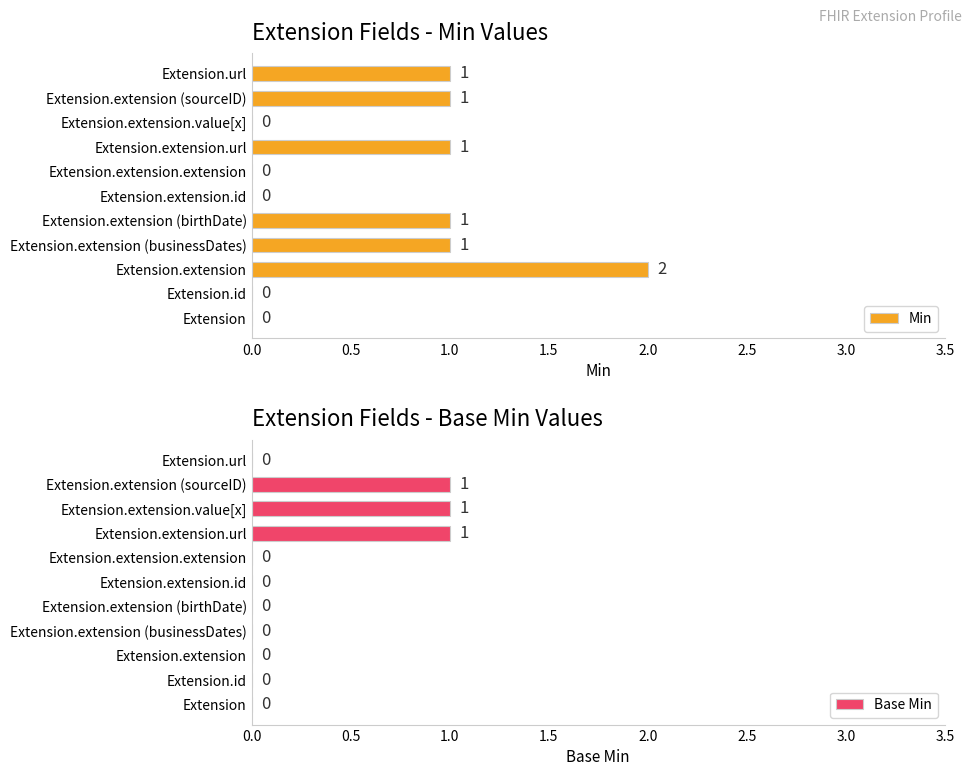

The value of Min at Extension.extension (businessDates) is 1. True or false?

True